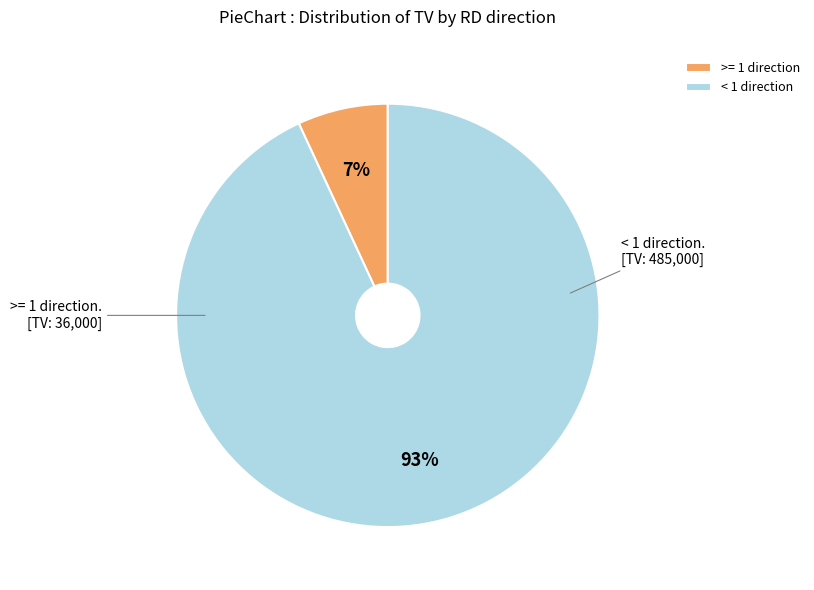

Is the sum of >= 1 direction and < 1 direction greater than half?

Yes